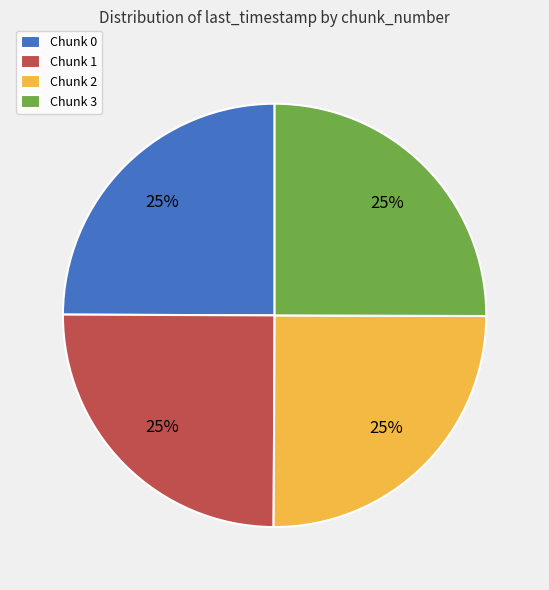

Count the number of slices in the pie.

4